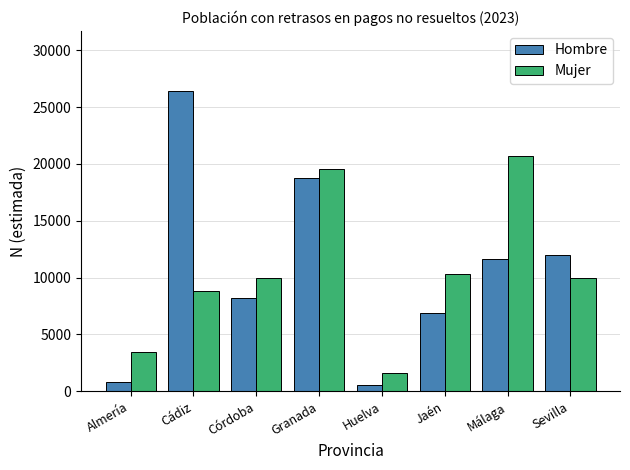

Which category has the lowest value in the Mujer series?

Huelva